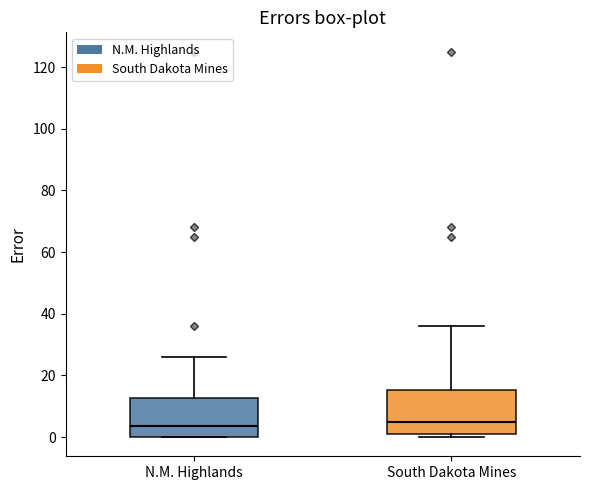

Where does the median line of the box for South Dakota Mines sit on the y-axis? The values are not printed on the chart, so give them approximately, as read against the axis.

6